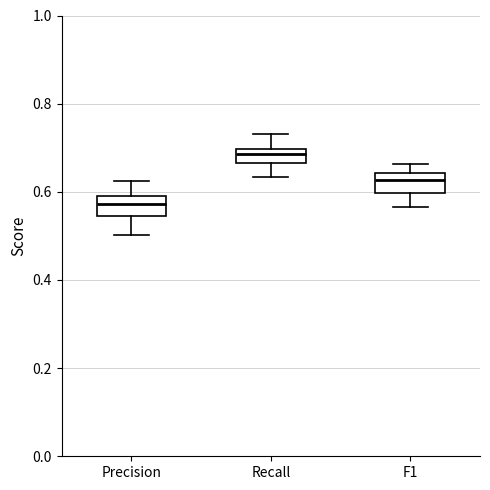

Reading left to right, read every box against the y-axis: the position of its median line, the range the box covers, and the ends of its whiskers. The values are not printed on the chart, so give them approximately, as read against the axis.

Precision: median 0.58, box 0.54 to 0.60, whiskers 0.50 to 0.62
Recall: median 0.68, box 0.66 to 0.70, whiskers 0.64 to 0.74
F1: median 0.62, box 0.60 to 0.64, whiskers 0.56 to 0.66